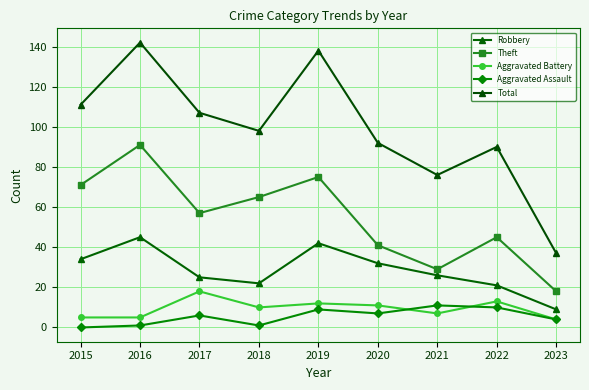

At which label does Theft first exceed 57?

2015